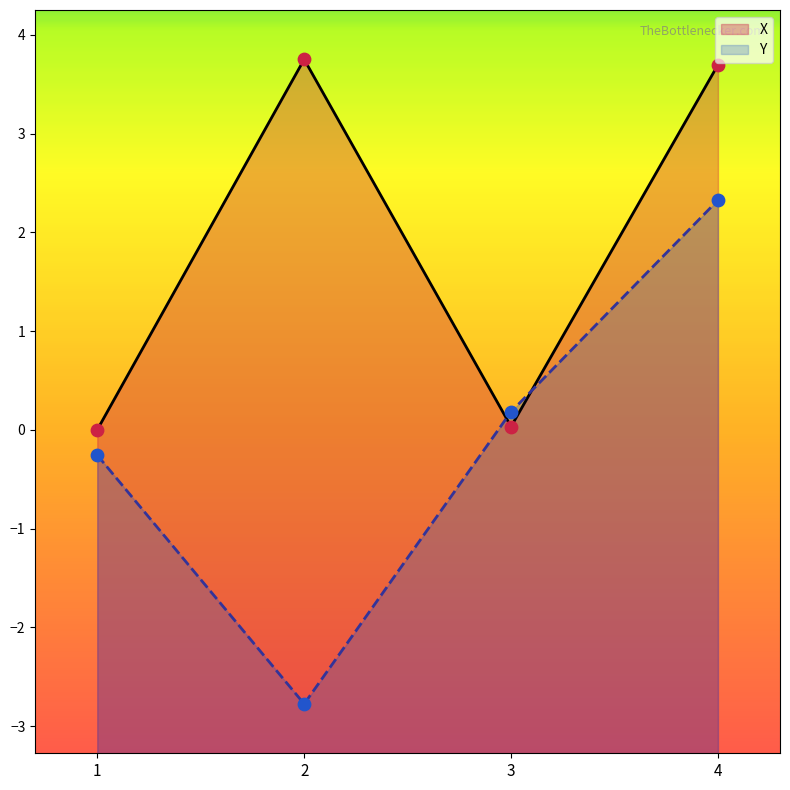

Which series reaches the minimum Y coordinate?

Y